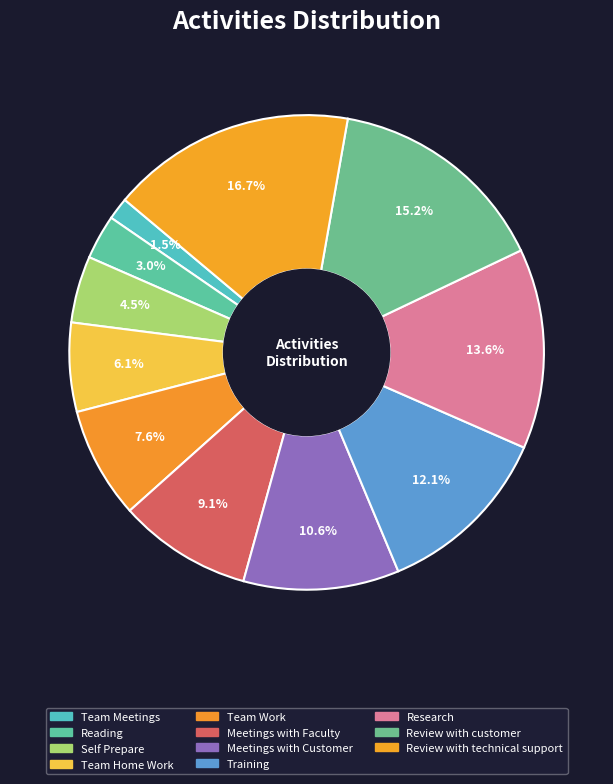

Is it true that Review with customer is 15% of the pie?

True